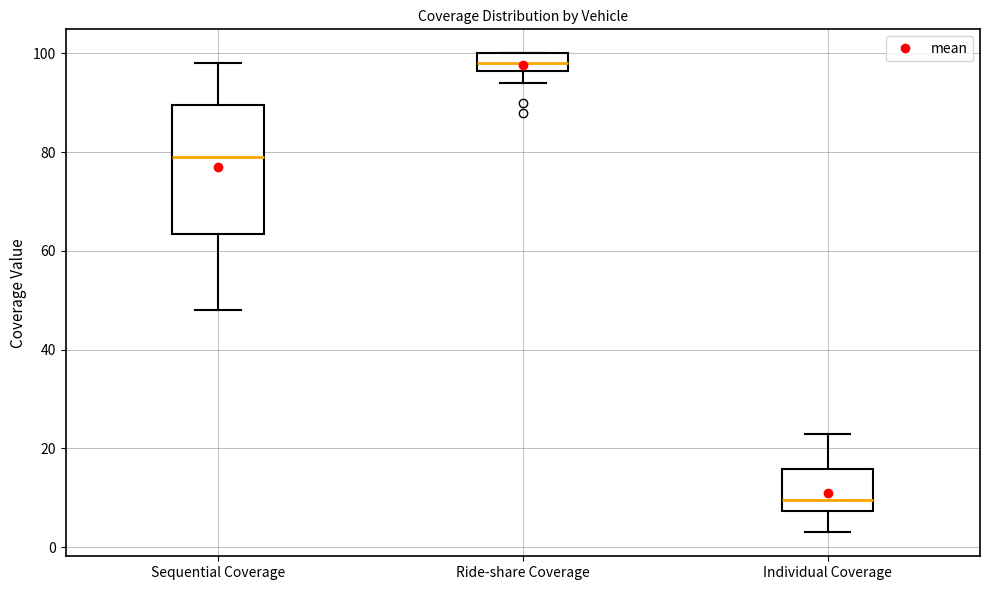

Reading left to right, read every box against the y-axis: the position of its median line, the range the box covers, and the ends of its whiskers. The values are not printed on the chart, so give them approximately, as read against the axis.

Sequential Coverage: median 80, box 64 to 90, whiskers 48 to 98
Ride-share Coverage: median 98, box 96 to 100, whiskers 94 to 100
Individual Coverage: median 10, box 8 to 16, whiskers 4 to 24